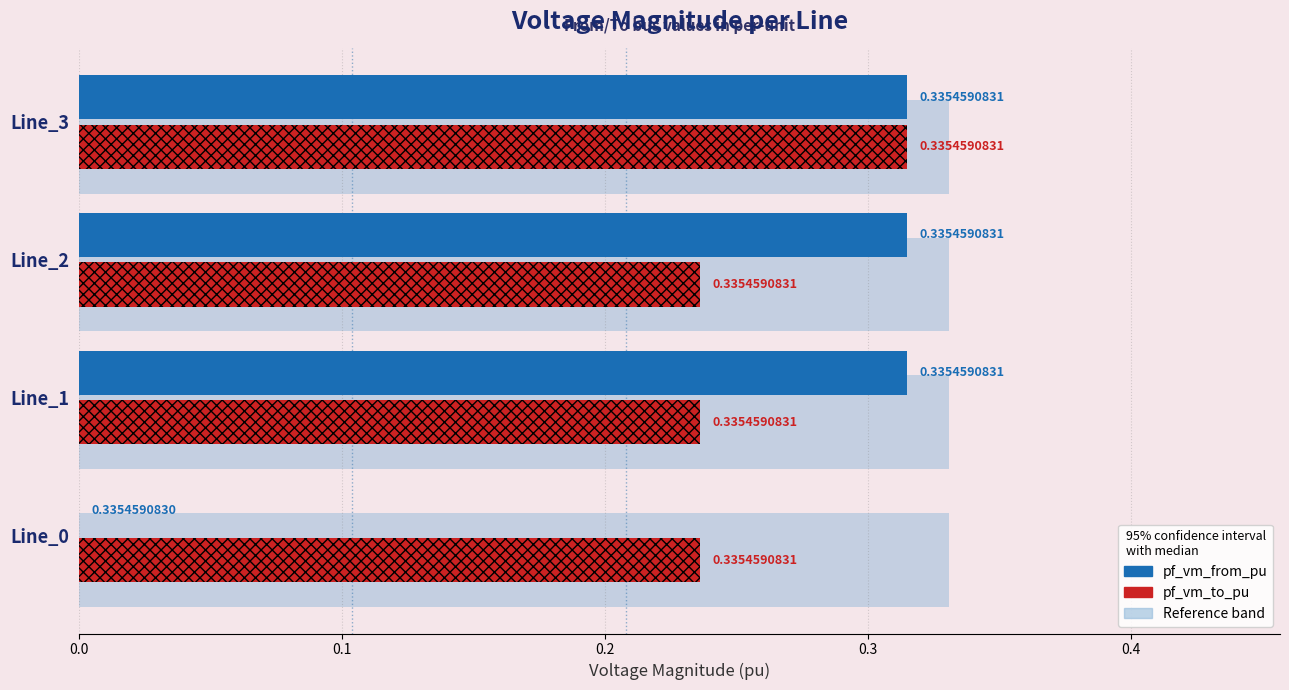

What is the highest value of the pf_vm_to_pu series?

0.3